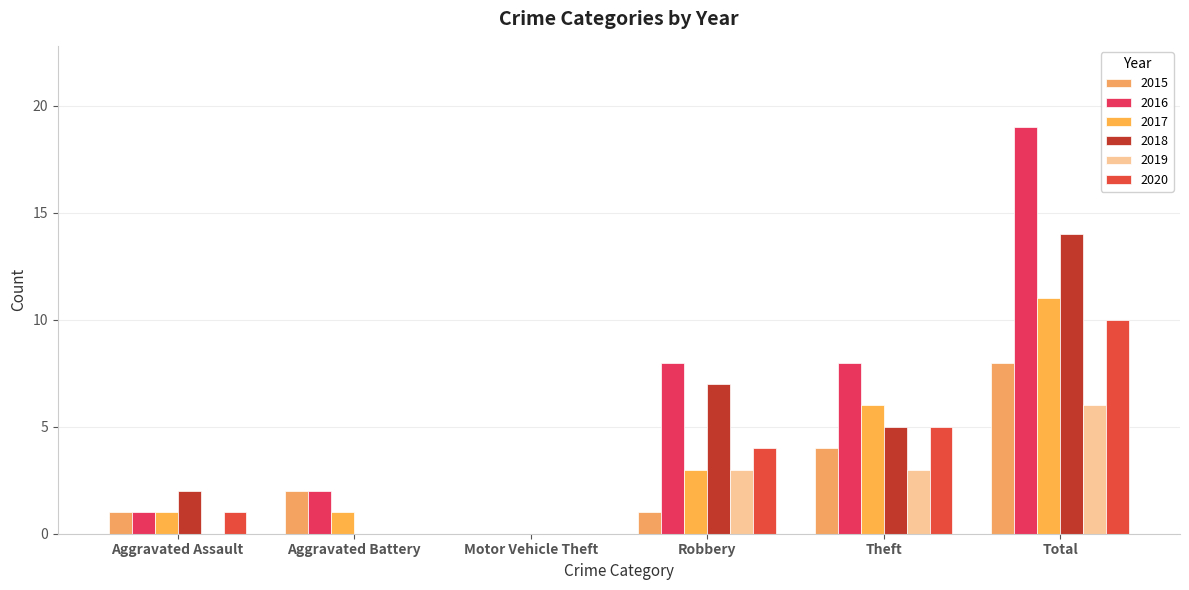

Which series has the widest spread of values?

2016